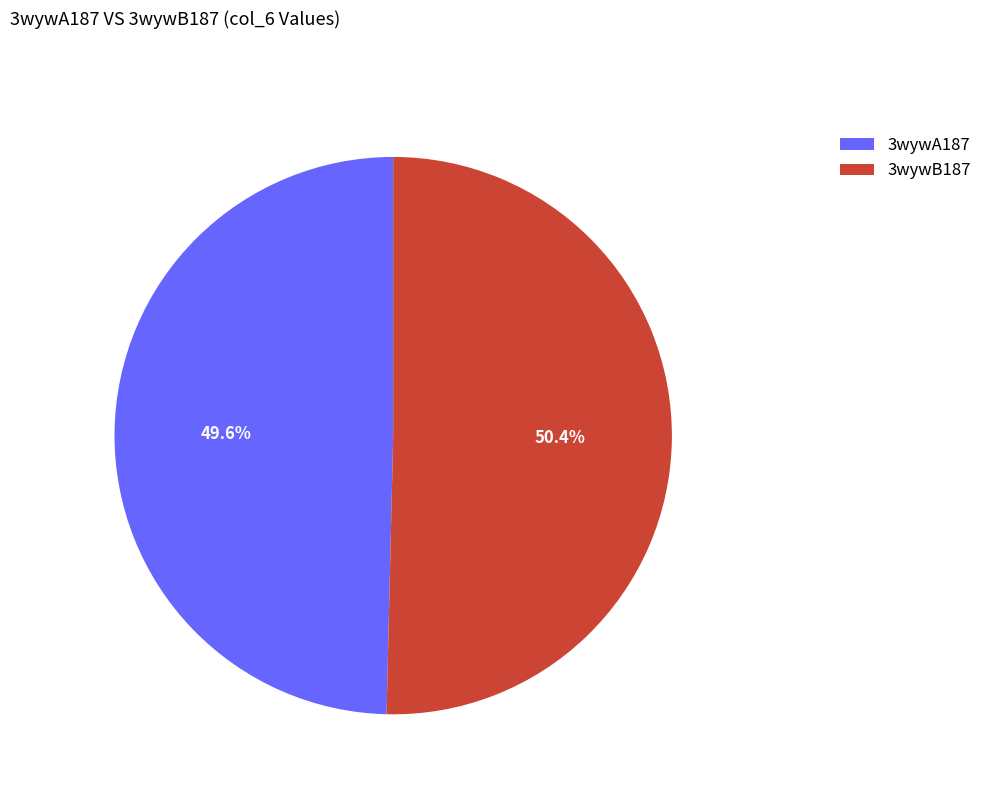

What is the total percentage of 3wywB187 and 3wywA187?

100.0%